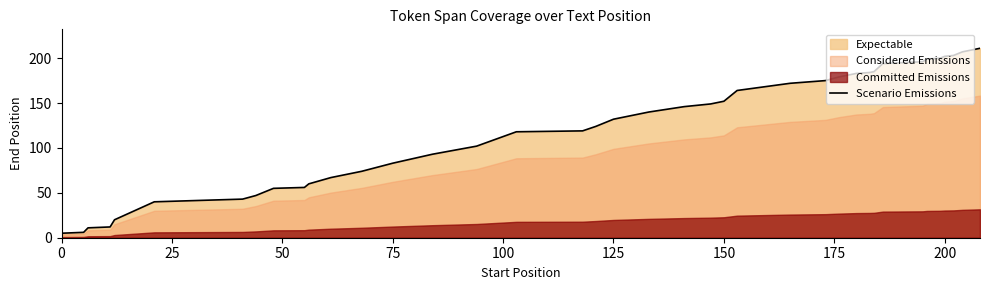

What is the sum of all values?

4708